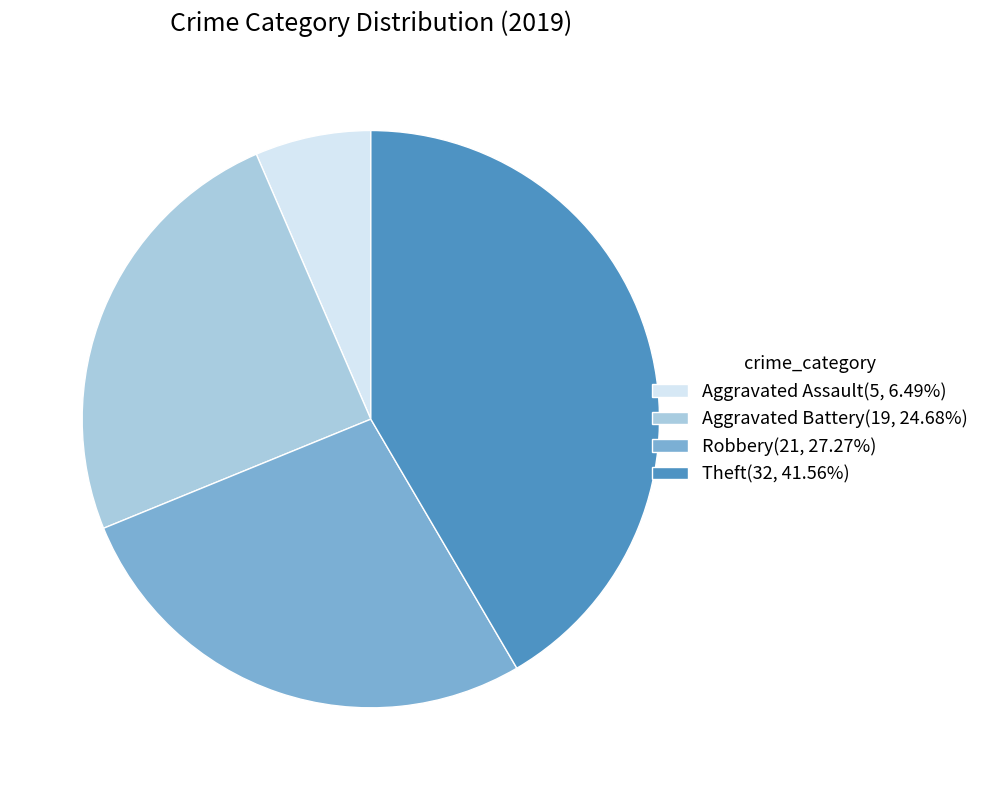

How many slices are in this pie chart?

4